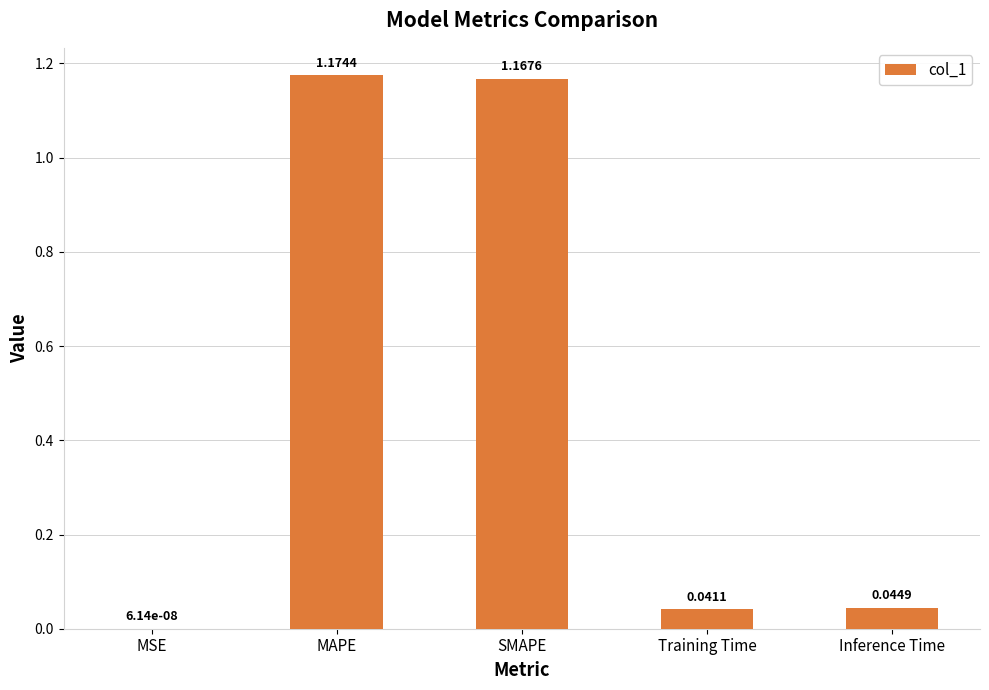

Which category has the highest value across all series?

MAPE